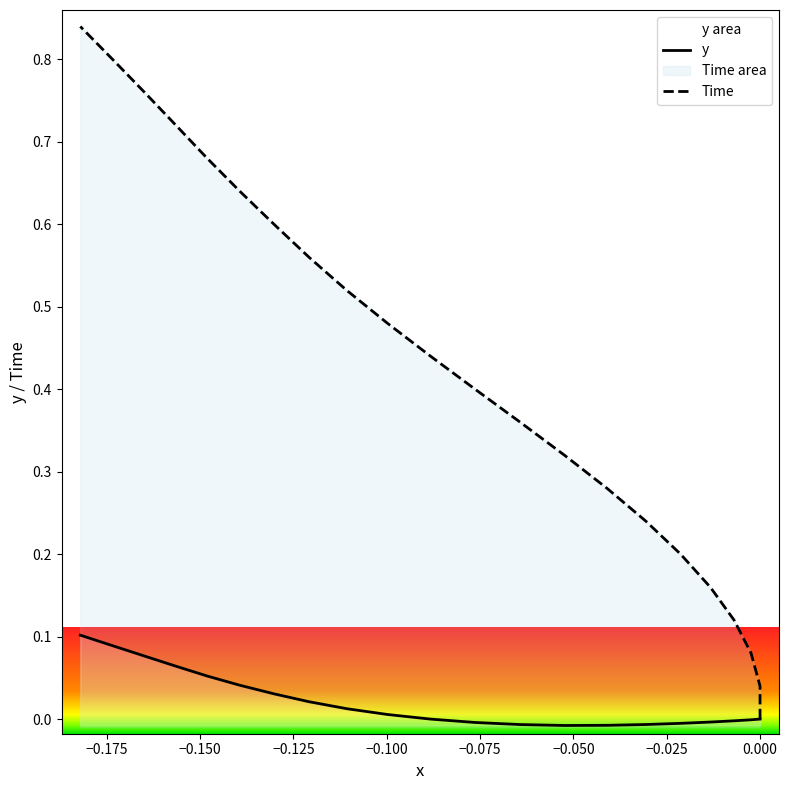

What is the sum of all y values?

0.5